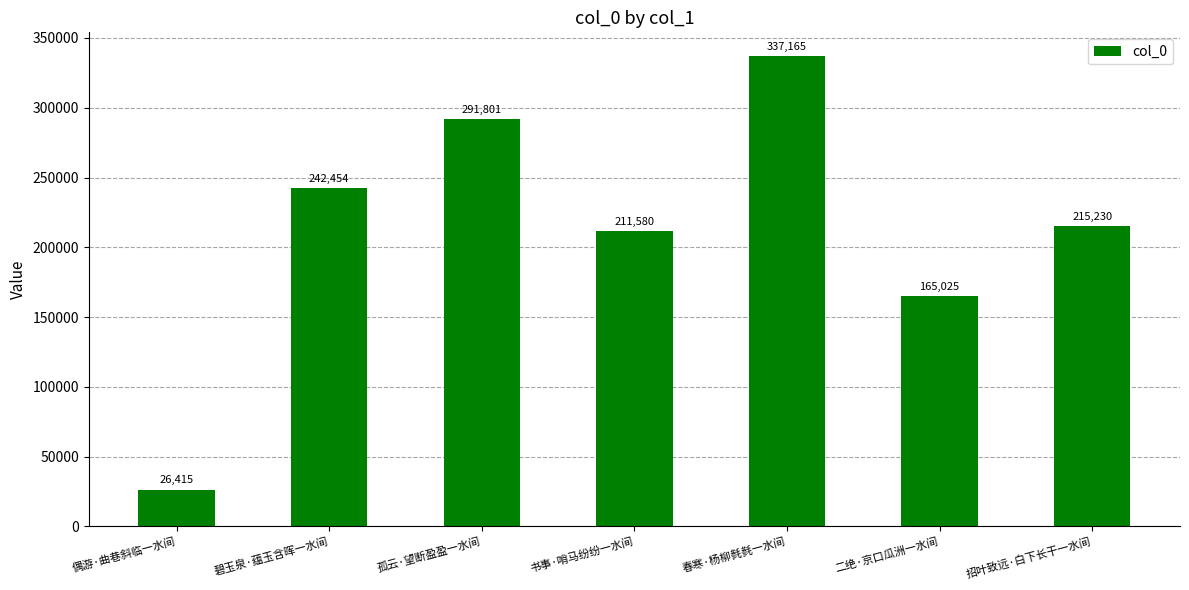

How many values are between 165025 and 291801?

5